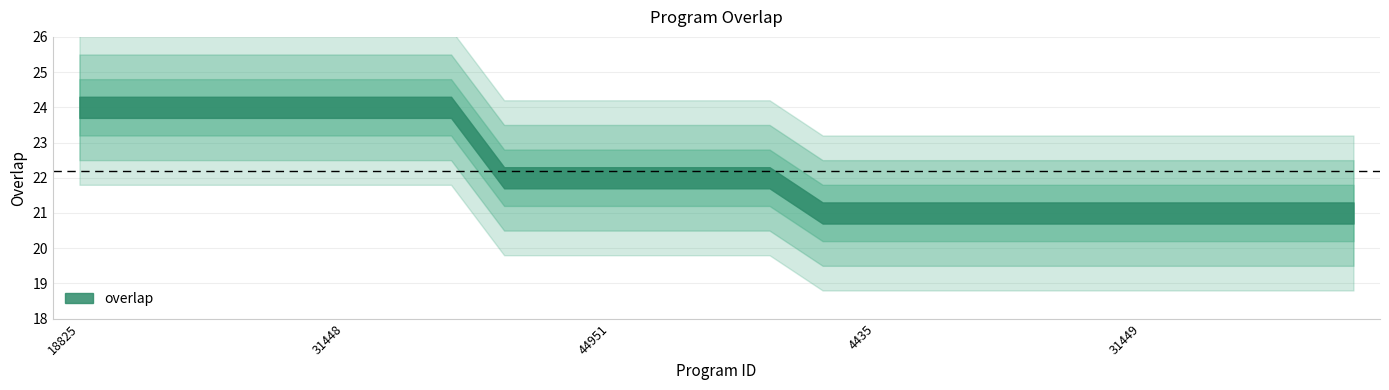

How many values are below 22?

11